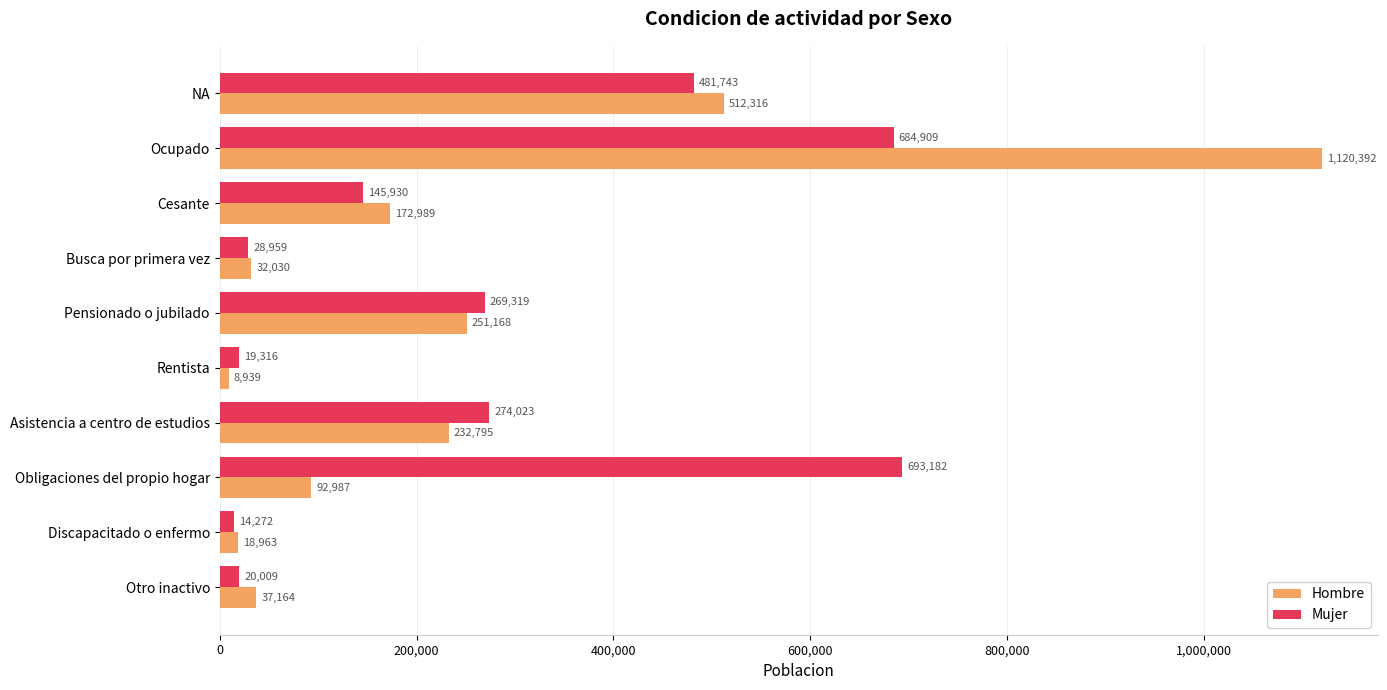

What are all the series names shown in the legend?

Hombre, Mujer